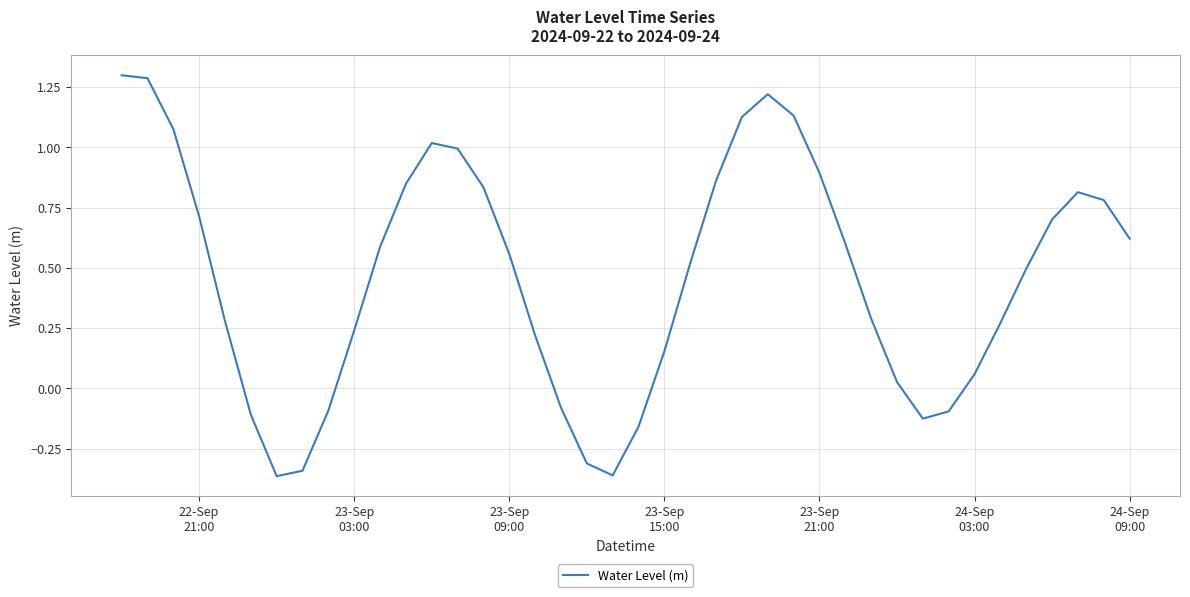

Is this an area chart (filled region under the line)?

No